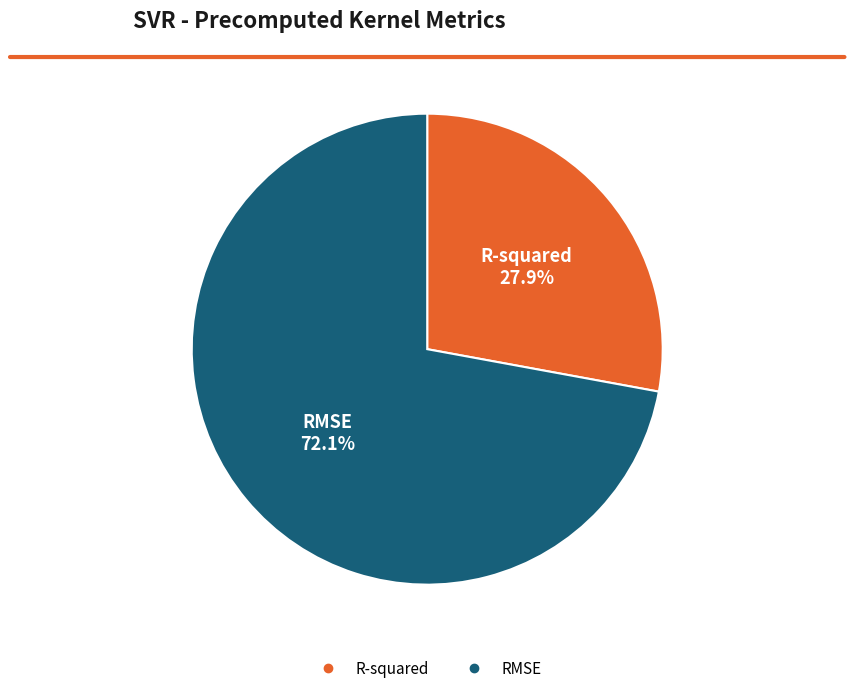

Which slice represents more than half of the pie?

RMSE